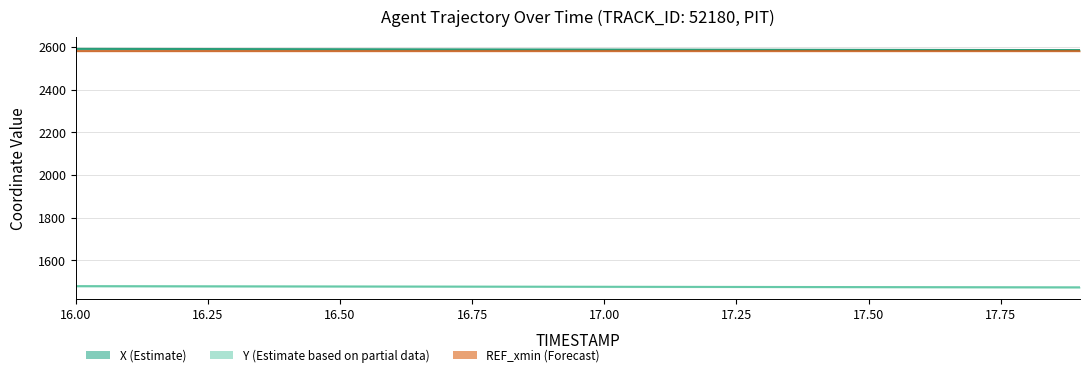

What is the difference between the maximum and second lowest values in the X series?

5.5